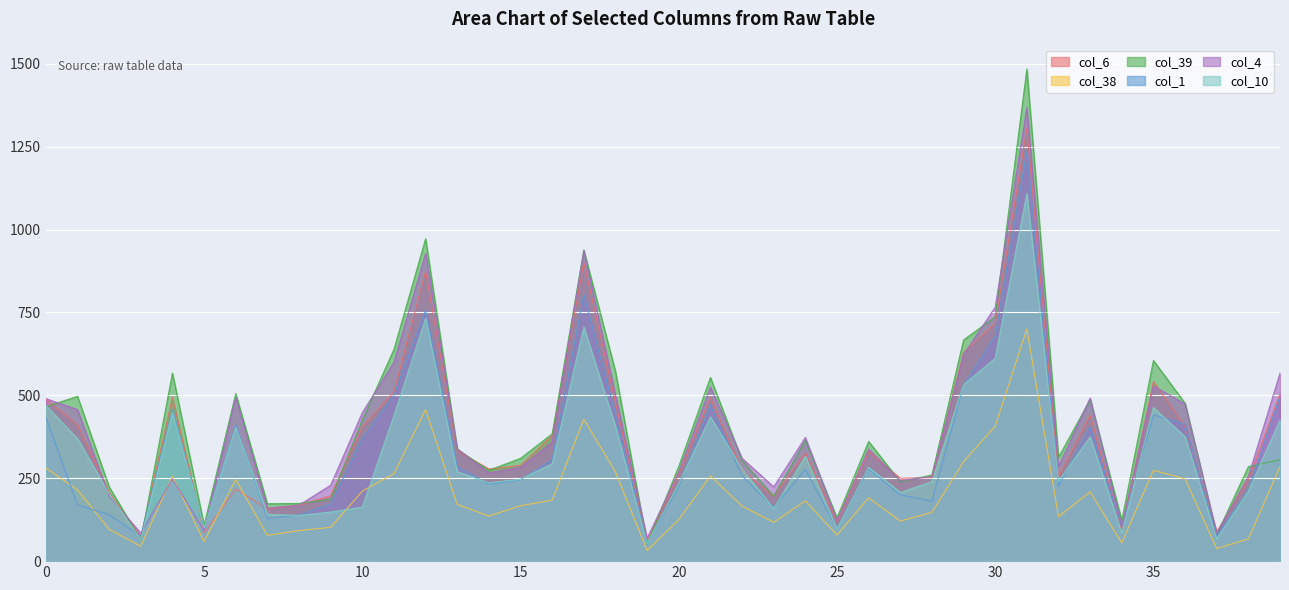

Which label corresponds to the largest value in the chart?

31